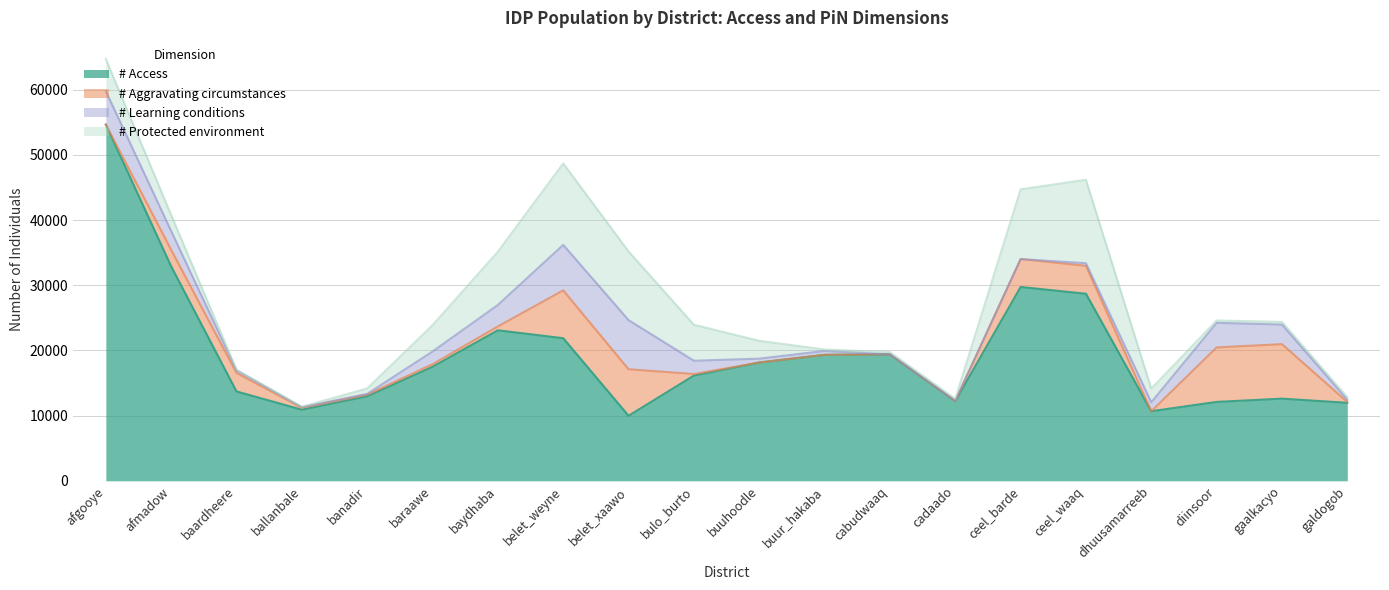

At which category does # Aggravating circumstances reach its first local valley?

ballanbale